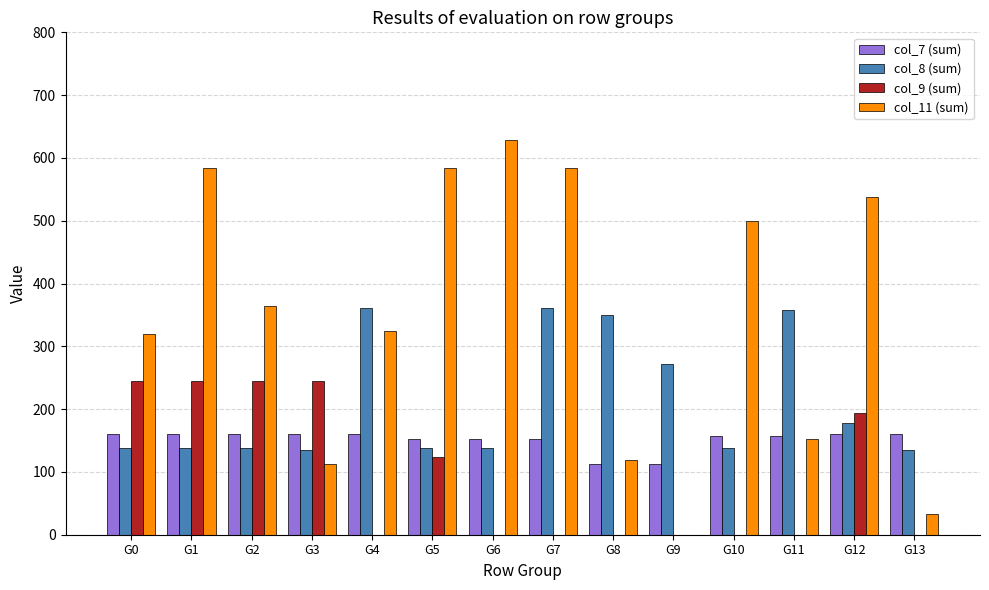

What value does the col_7 (sum) series have at G0?

160.7